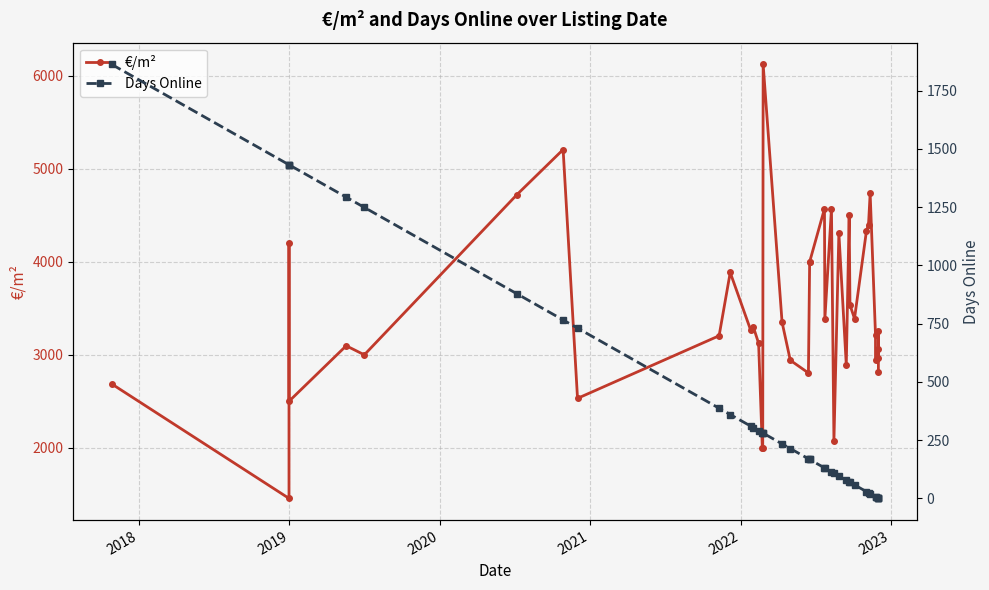

Is it true that Days Online equals -980.1 at 37?

False